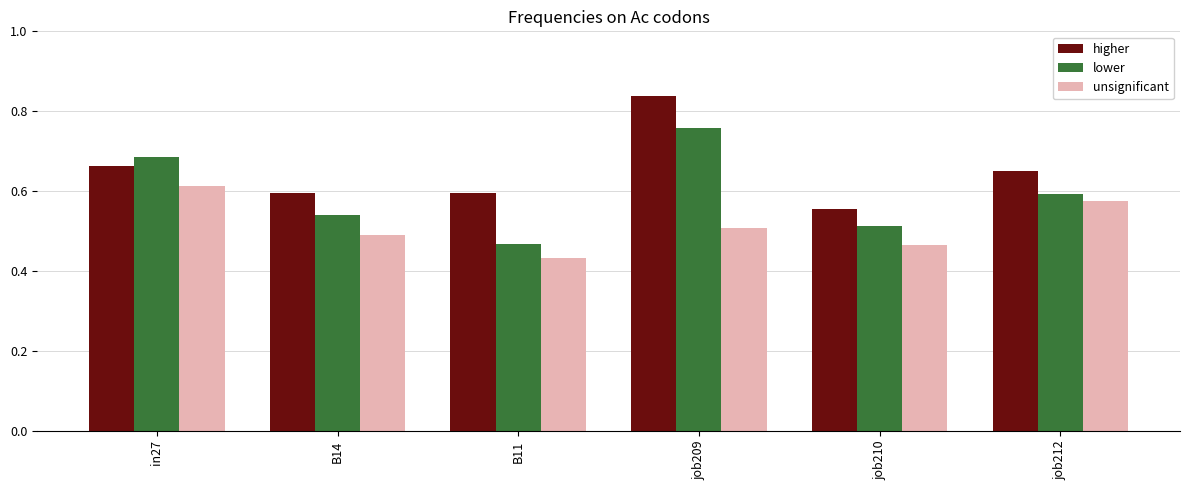

Is the value of higher at B14 greater than the value of lower at job209?

No